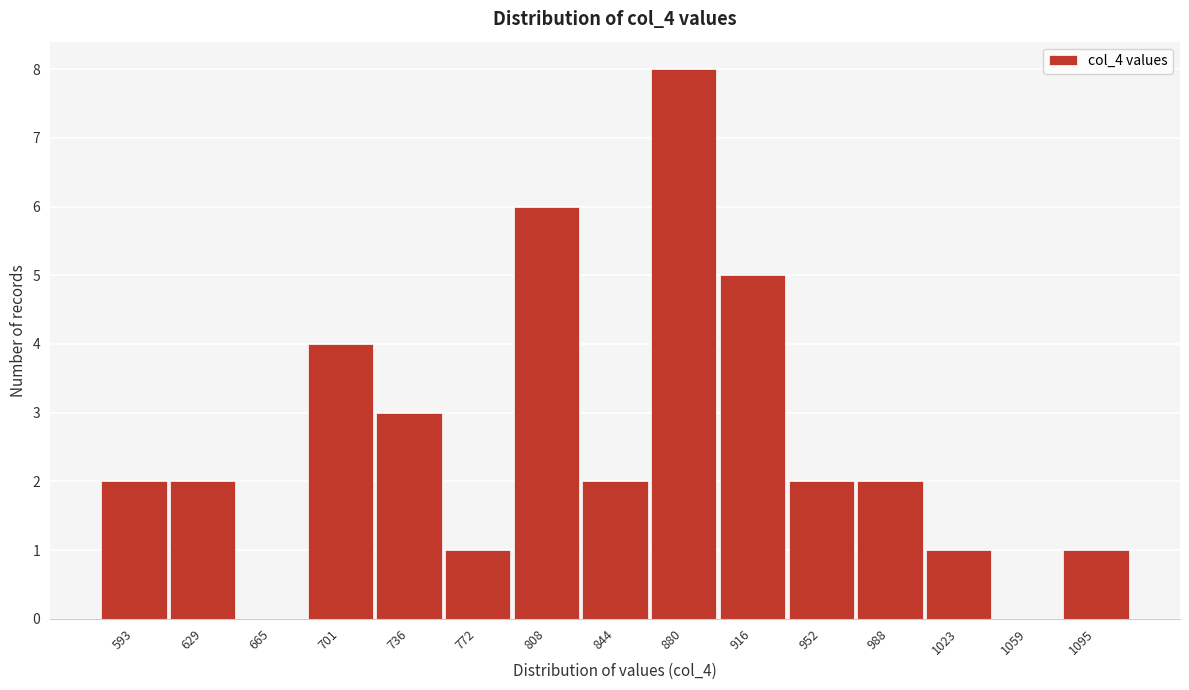

Reading left to right, list all the values displayed in this chart.

593=2	629=2	665=0	701=4	736=3	772=1	808=6	844=2	880=8	916=5	952=2	988=2	1023=1	1059=0	1095=1